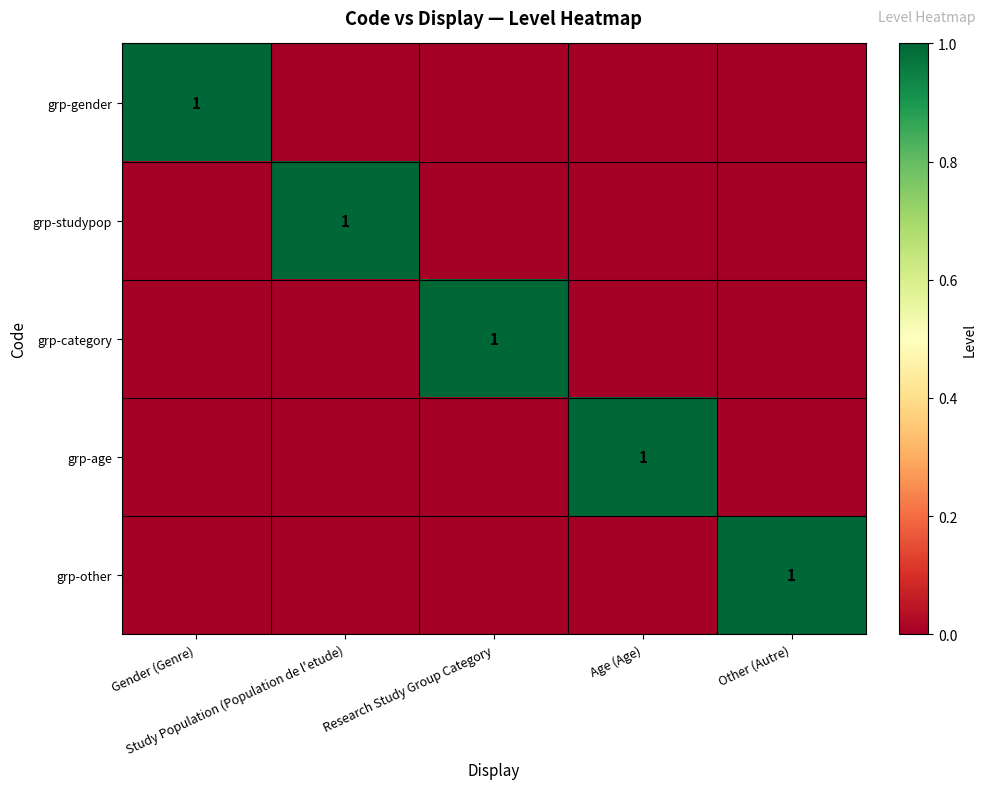

What is the difference between the maximum and minimum values in the grp-other series?

1